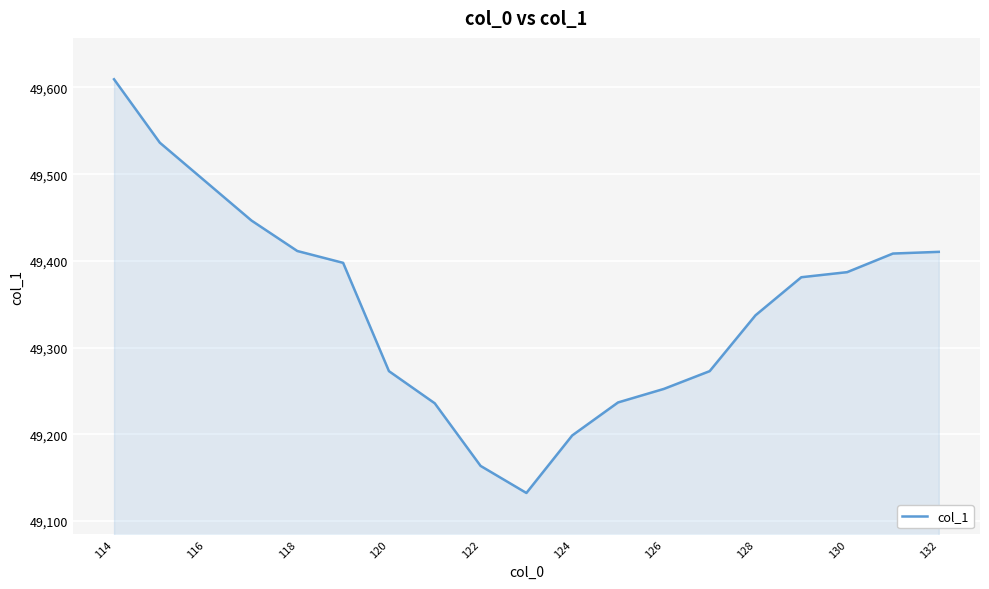

Count the number of categories in the chart.

19